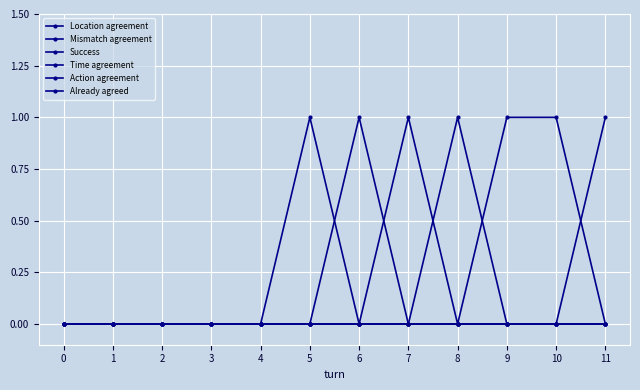

Is this an area chart (filled region under the line)?

No